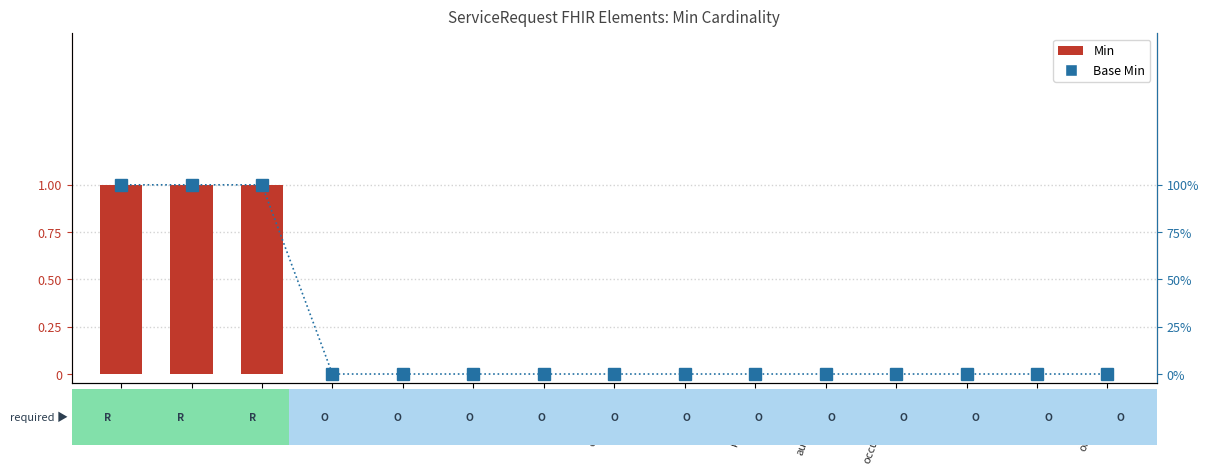

Reading left to right, transcribe all the data shown in this chart.

Min: 1	1	1	0	0	0	0	0	0	0	0	0	0	0	0
Base Min: 1	1	1	0	0	0	0	0	0	0	0	0	0	0	0